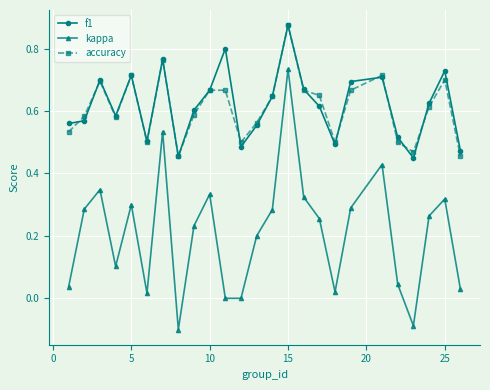

True or false: f1 and kappa intersect in this chart.

False